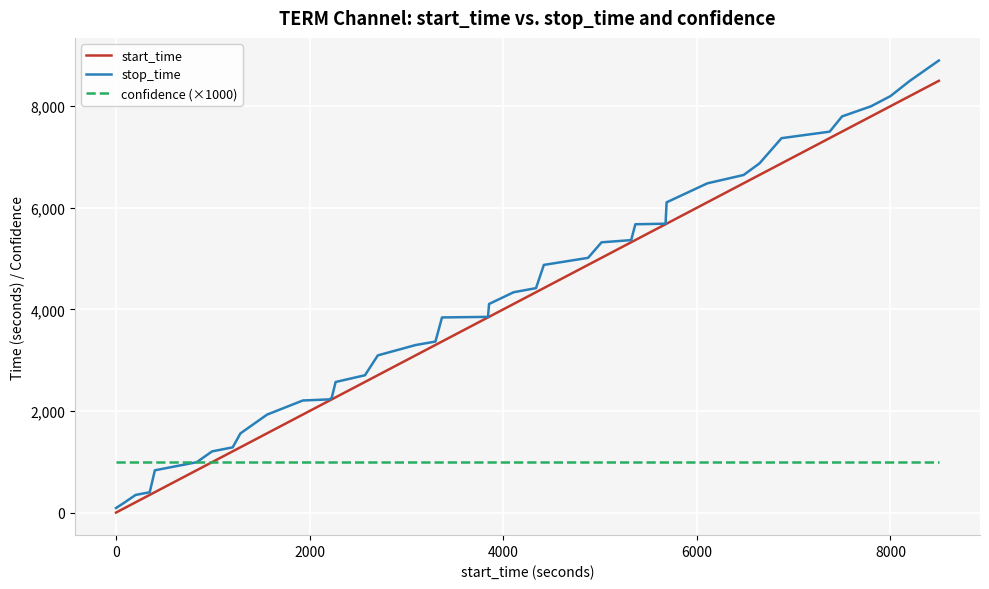

Which series has the widest spread of values?

stop_time